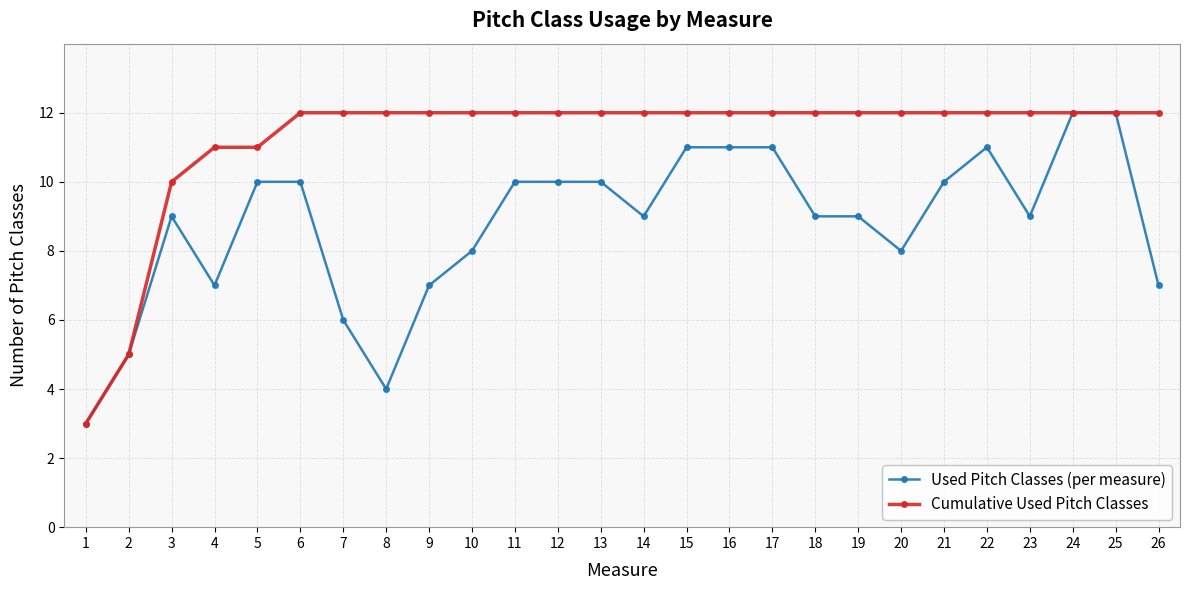

True or false: Used Pitch Classes (per measure) has more than 1 points higher than both neighbors.

True